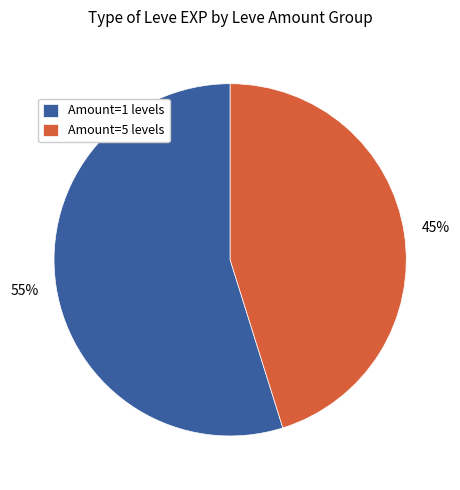

Is there a majority slice in this chart?

Yes